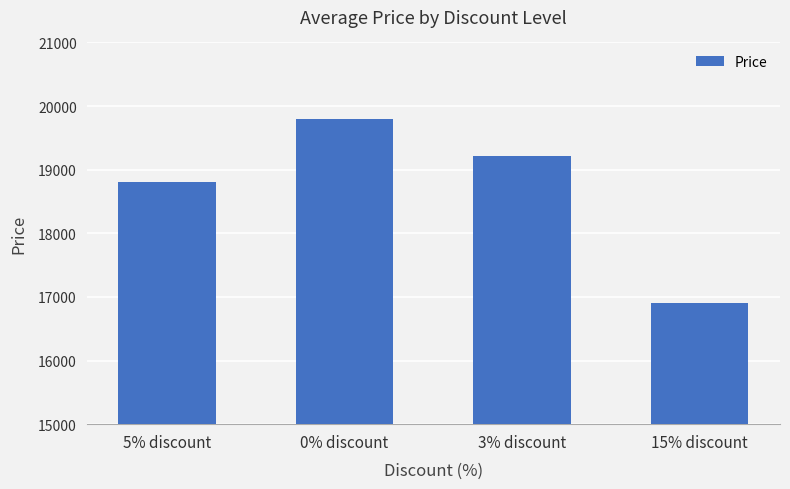

Rank the categories by value from lowest to highest.

15% discount, 5% discount, 3% discount, 0% discount